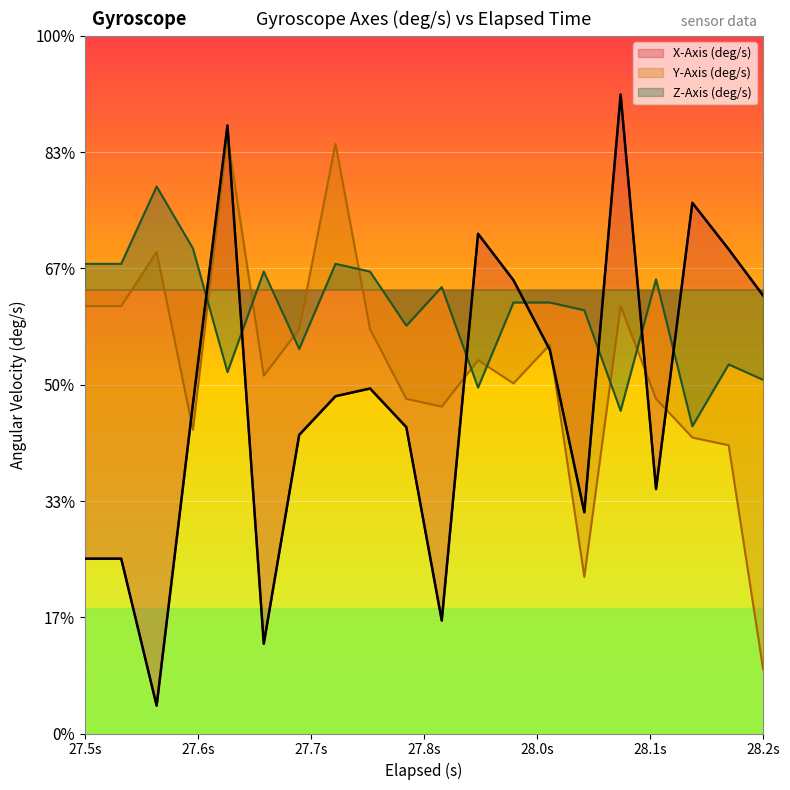

What is the difference between the maximum and minimum values in the X-Axis (deg/s) series?

4.8